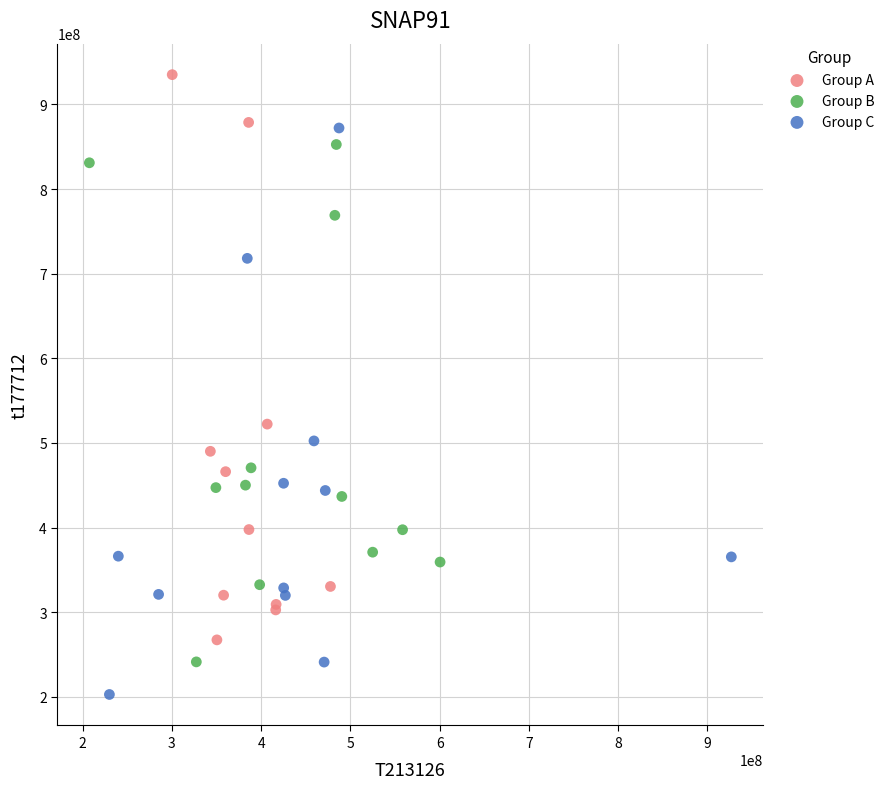

Which series reaches the minimum Y coordinate?

Group C